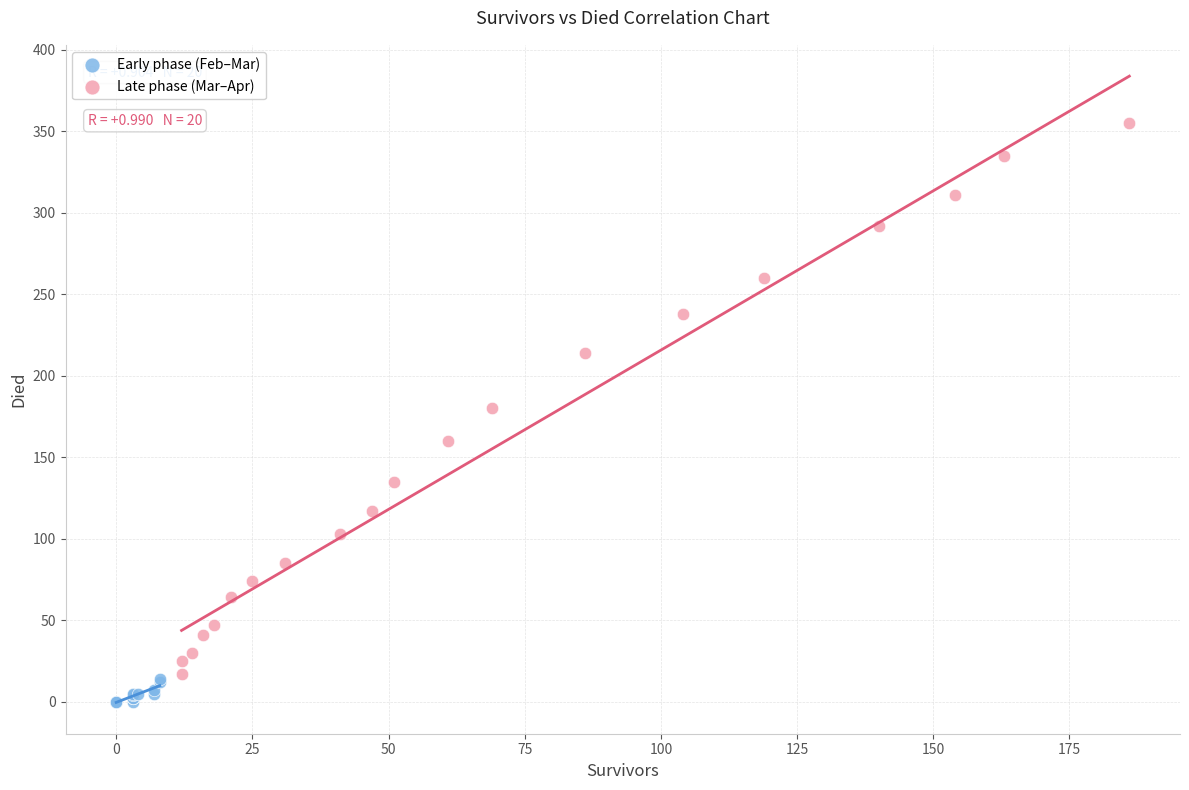

Which series contains the highest Y value?

Late phase (Mar–Apr)